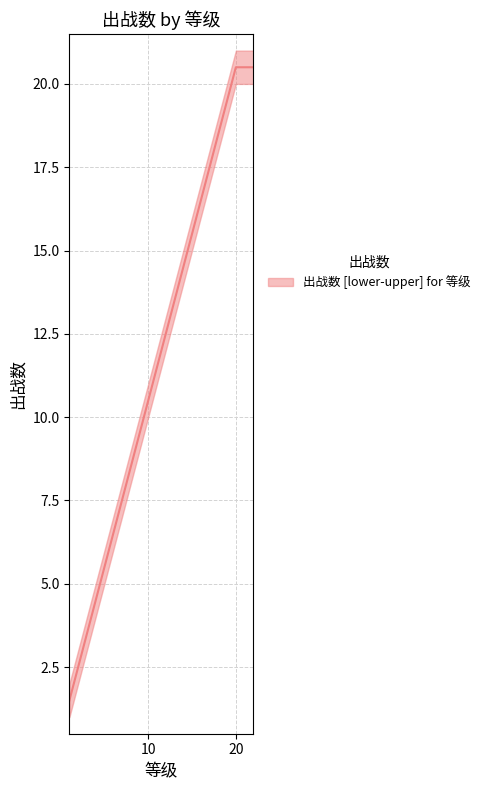

The value at 2 is 2.5. True or false?

True